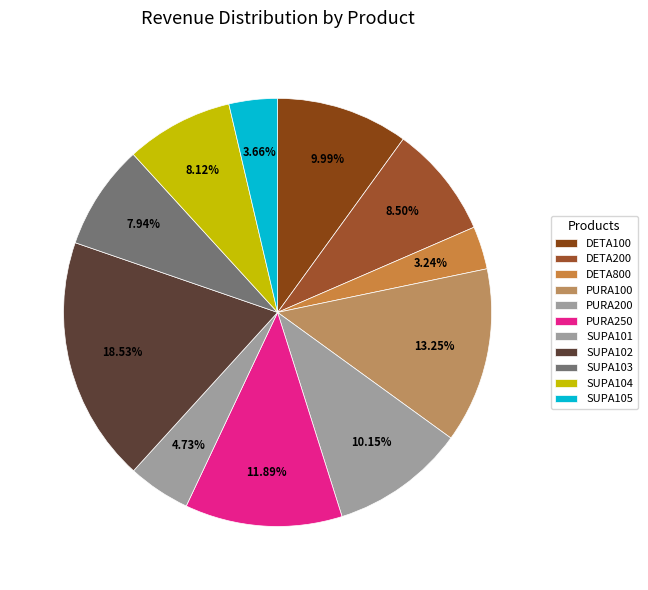

How many slices are in this pie chart?

11